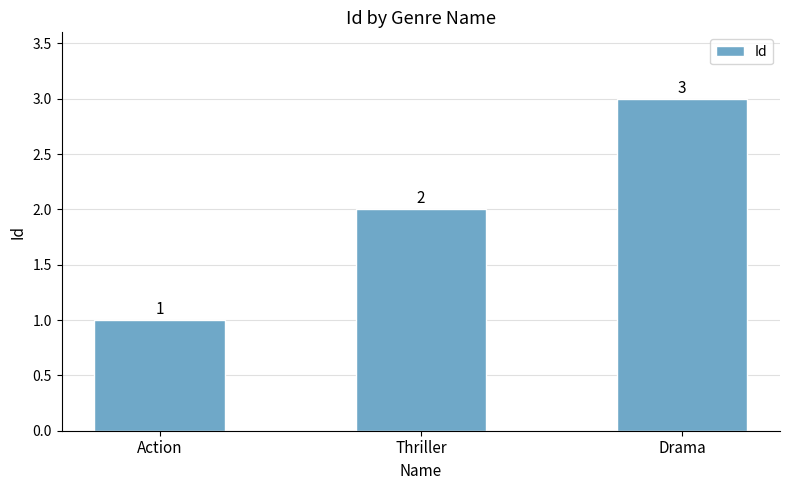

Rank the categories by value from lowest to highest.

Action, Thriller, Drama